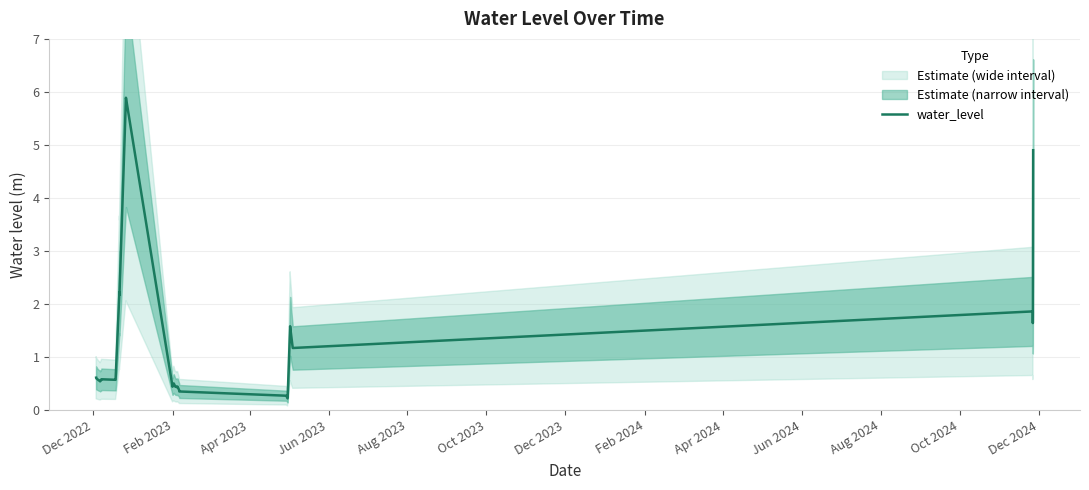

Is this an area chart (filled region under the line)?

No